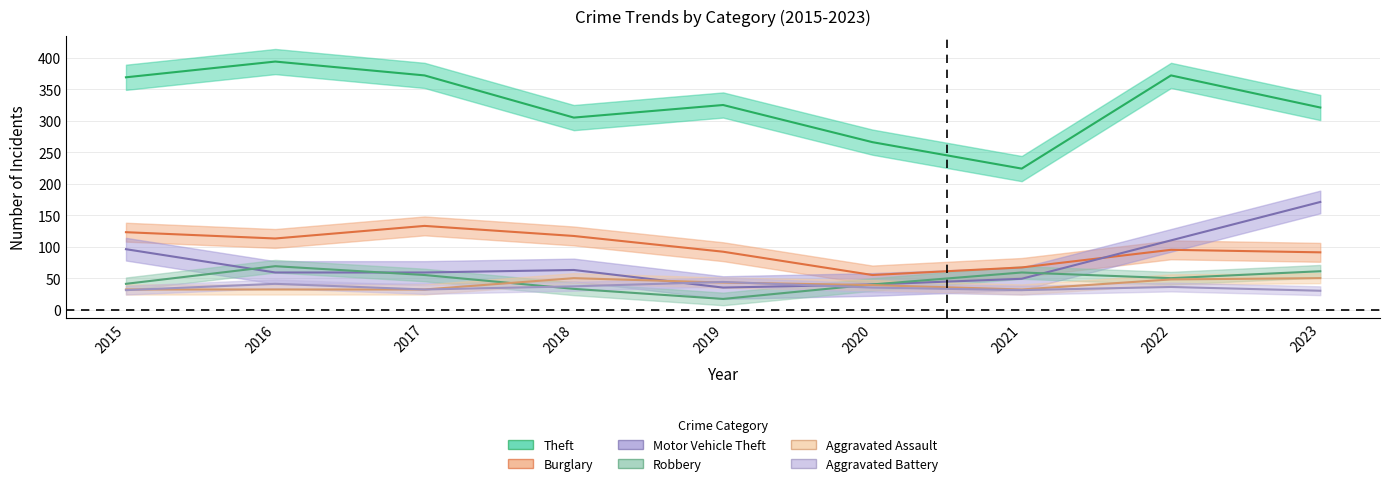

Reading left to right, what are all the values shown in this chart?

Theft: 369	394	372	305	325	266	224	372	321
Burglary: 123	113	133	117	92	55	67	95	91
Motor Vehicle Theft: 96	59	59	63	35	40	49	110	171
Robbery: 41	69	55	33	17	40	59	50	61
Aggravated Assault: 32	32	32	50	43	39	32	48	50
Aggravated Battery: 31	41	32	37	44	35	31	36	30